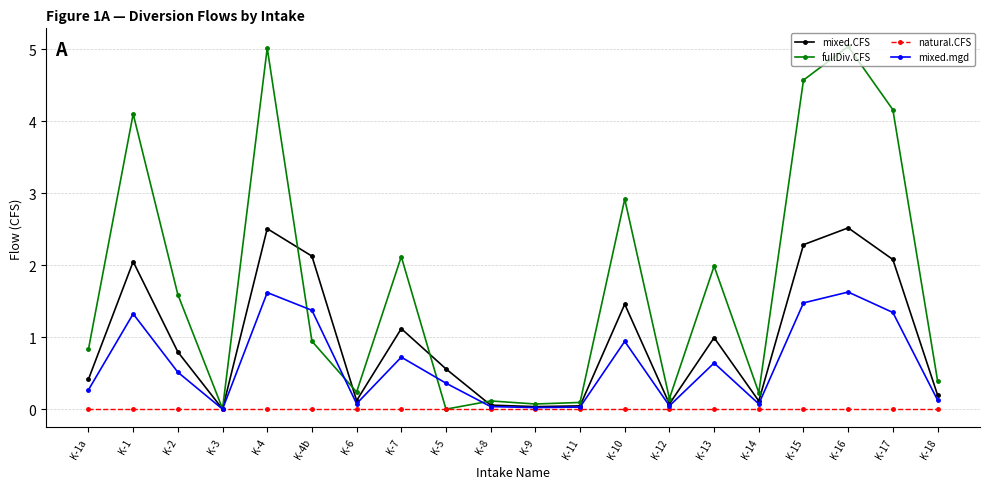

What is the highest value of the fullDiv.CFS series?

5.0